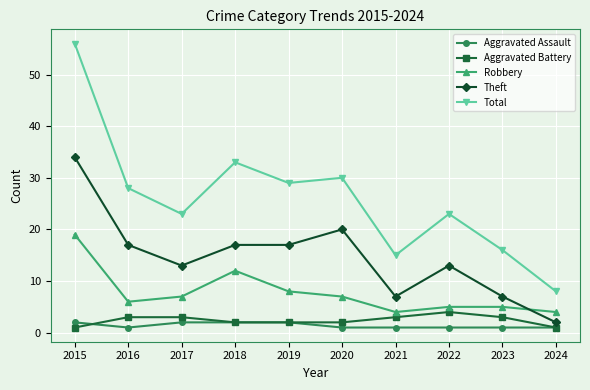

Which category has the highest value across all series?

2015